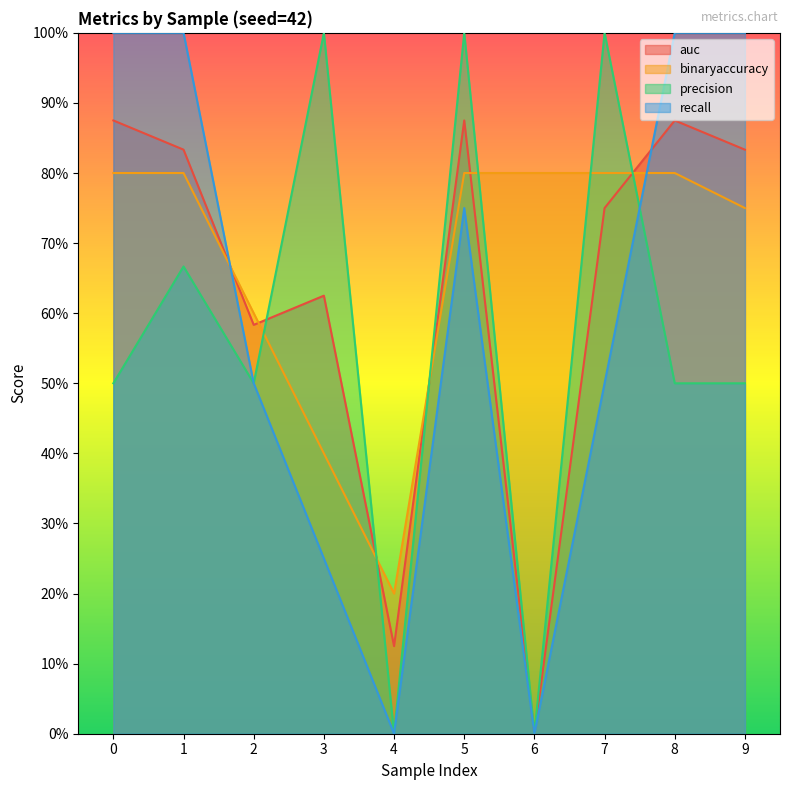

What is the total value across all series at 5?

3.4